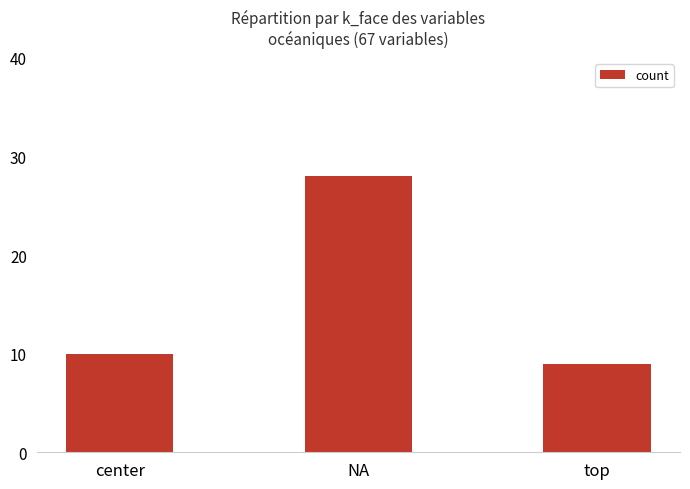

The chart shows a value of 50 at NA. True or false?

False